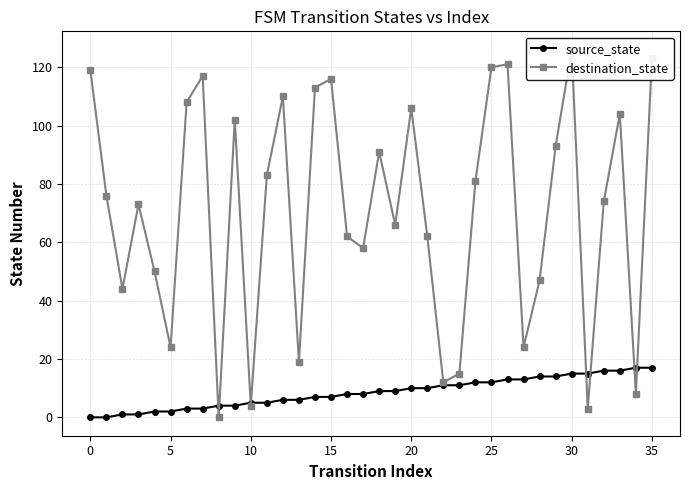

True or false: destination_state and source_state cross at least once.

True